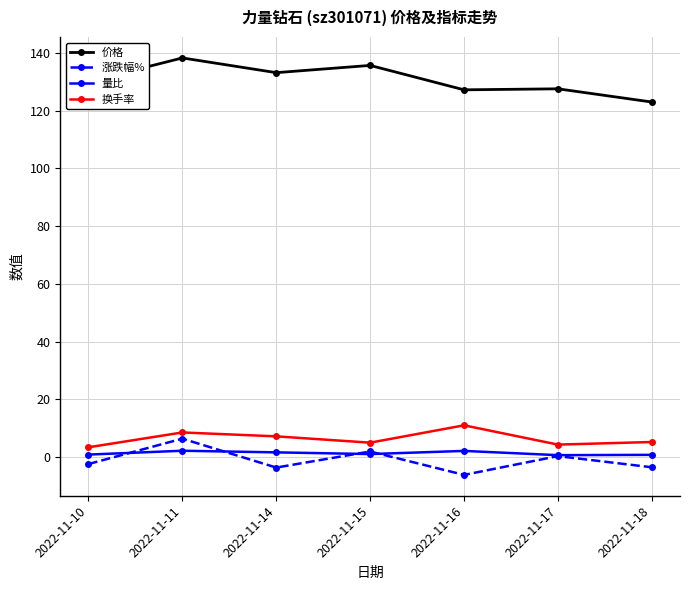

What is the difference between the highest and lowest values at 2022-11-10?

132.5